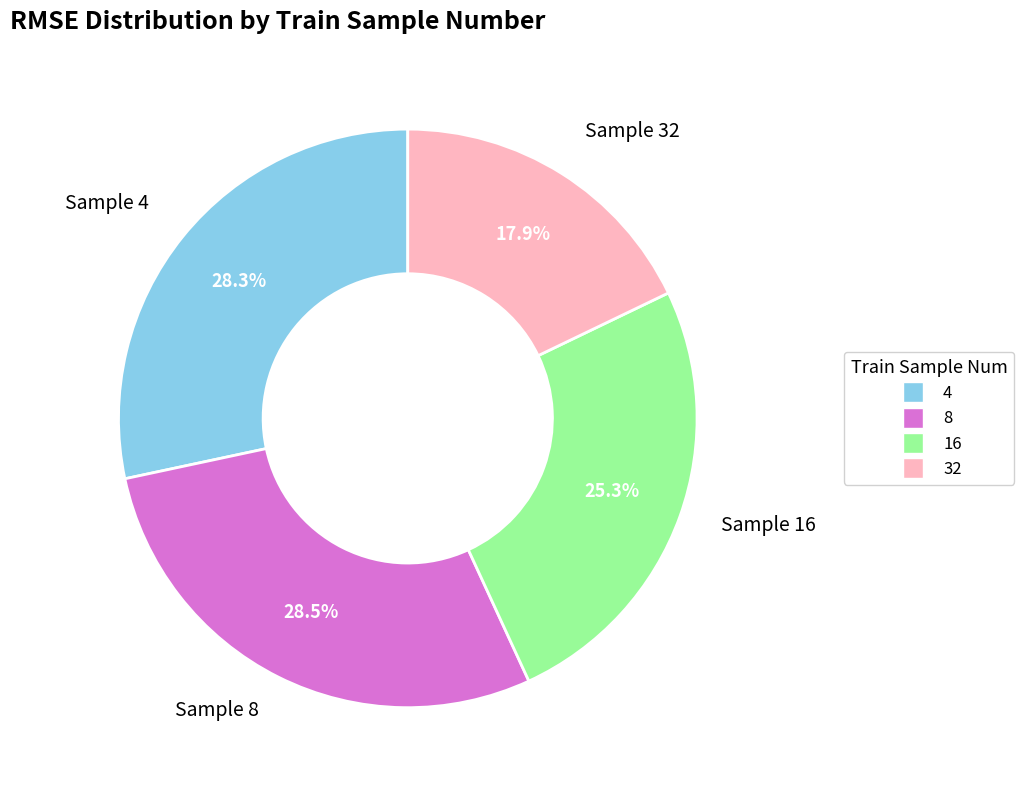

The 32 slice represents 12% of the pie. True or false?

False